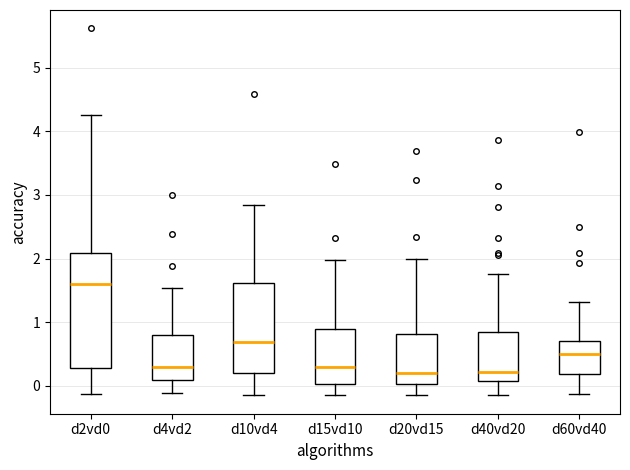

Which box's median line is the highest?

d2vd0